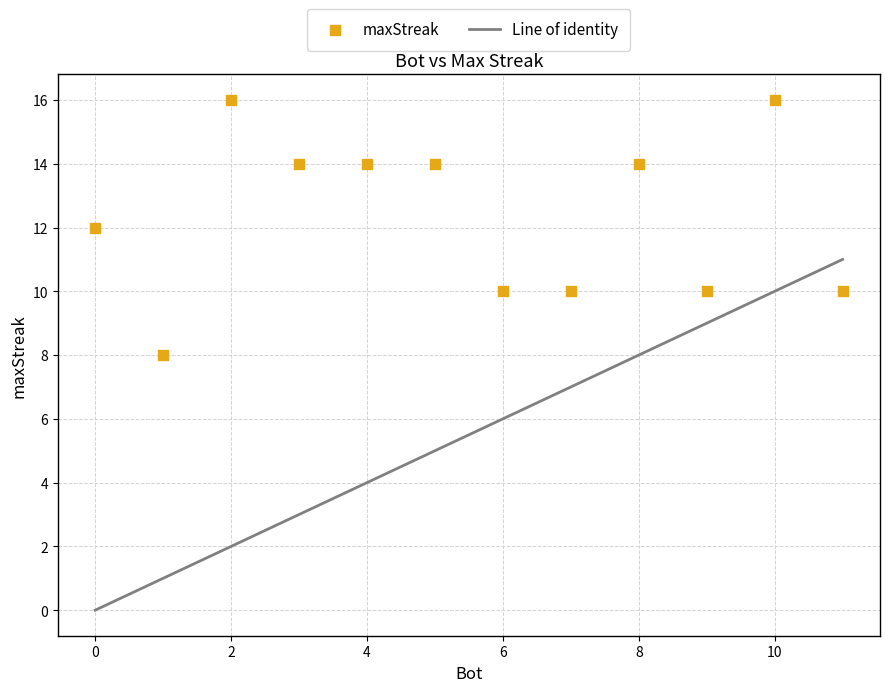

What is the average X value?

6